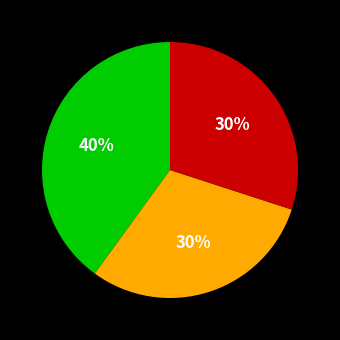

To the nearest percent, what is the difference between the largest and smallest slice percentages?

10%